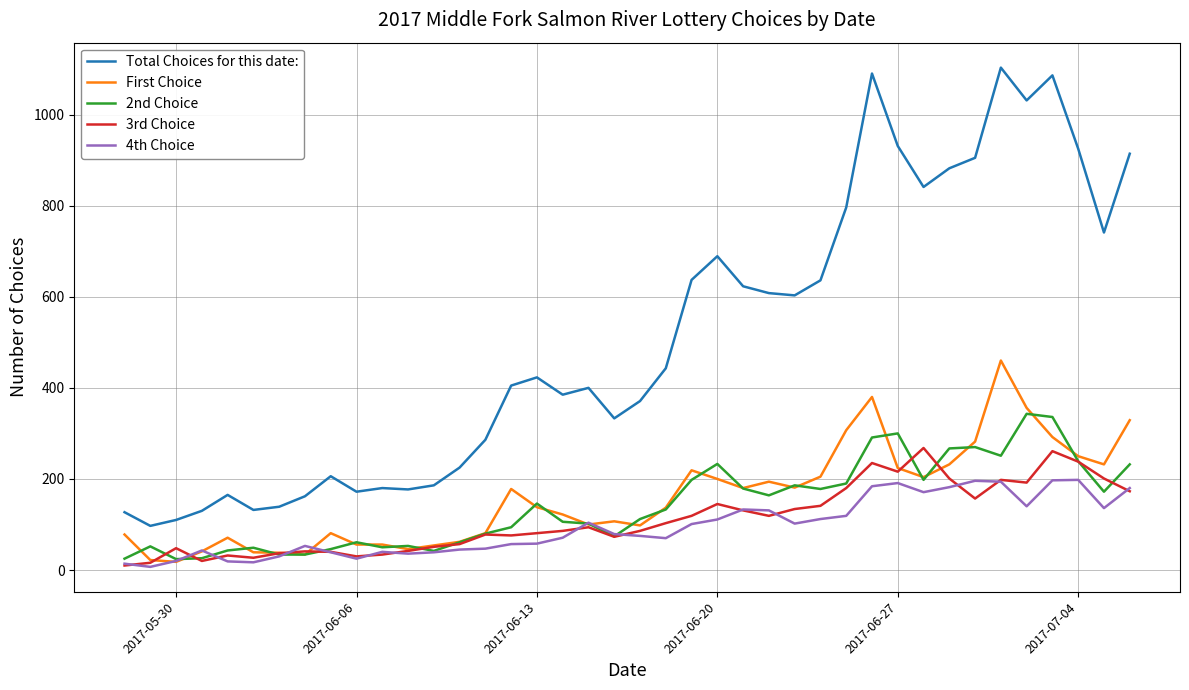

What is the greatest value displayed?

1103